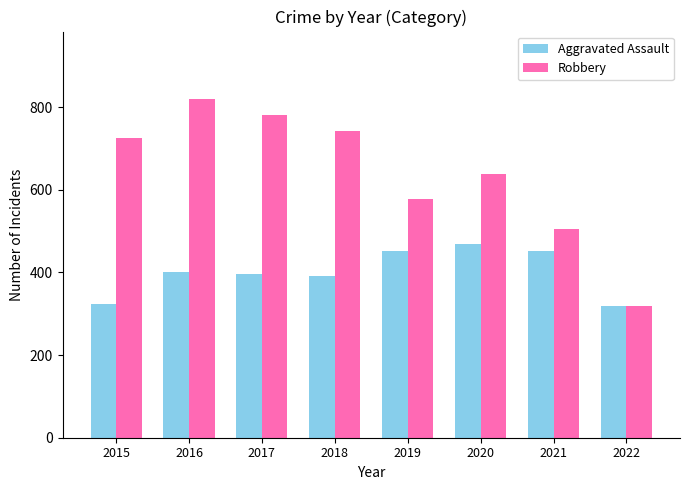

How many groups of bars are there?

8